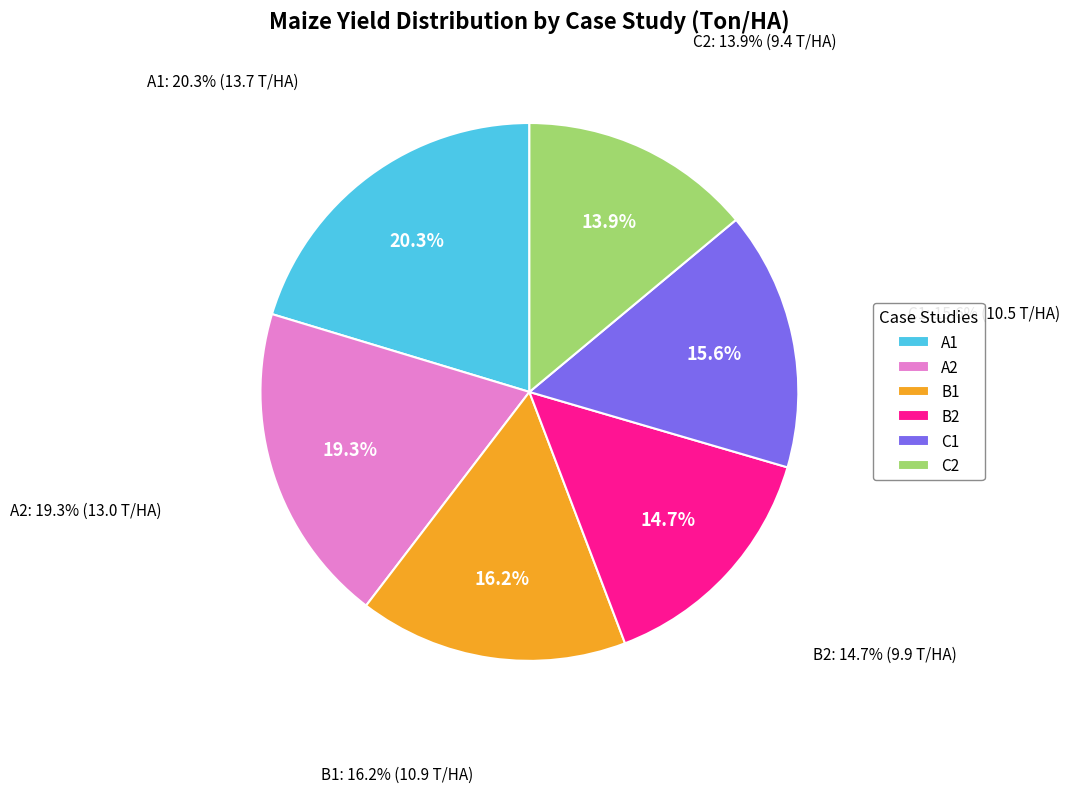

Which slice is the smallest?

C2